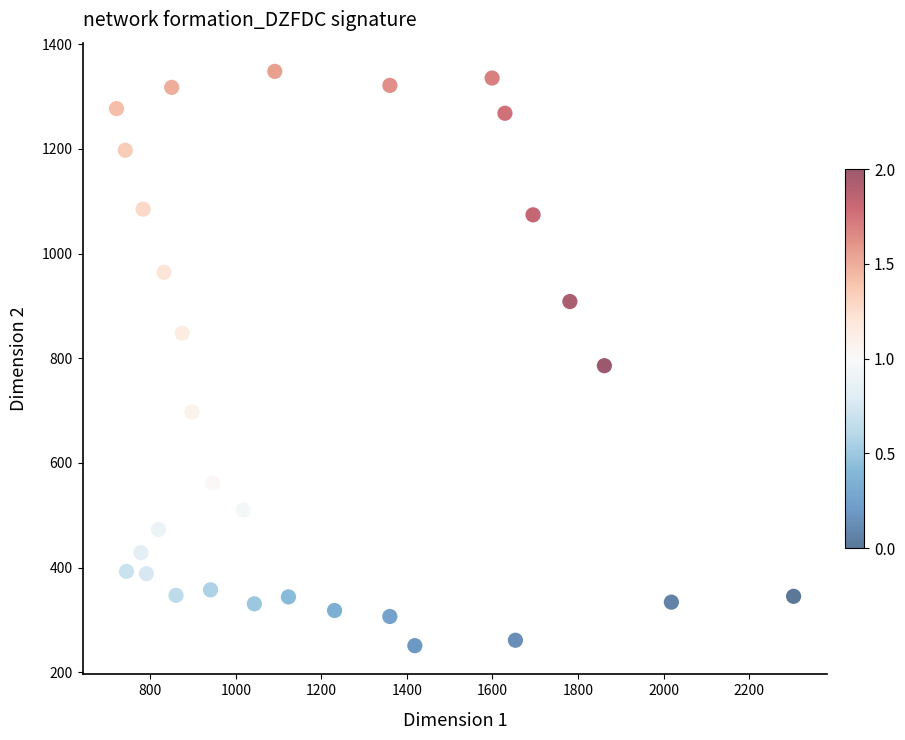

What is the range of Y values (max minus min)?

1097.2